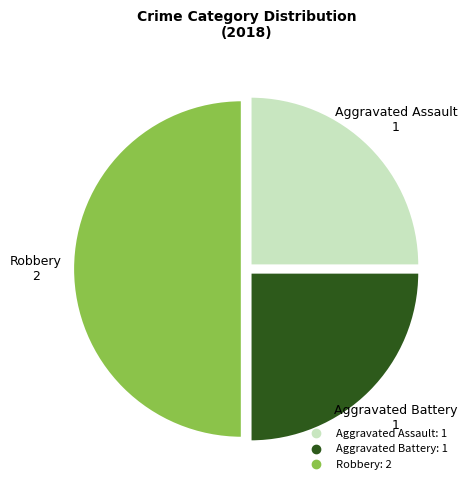

Do Aggravated Battery and Robbery together represent more than half of the pie?

Yes